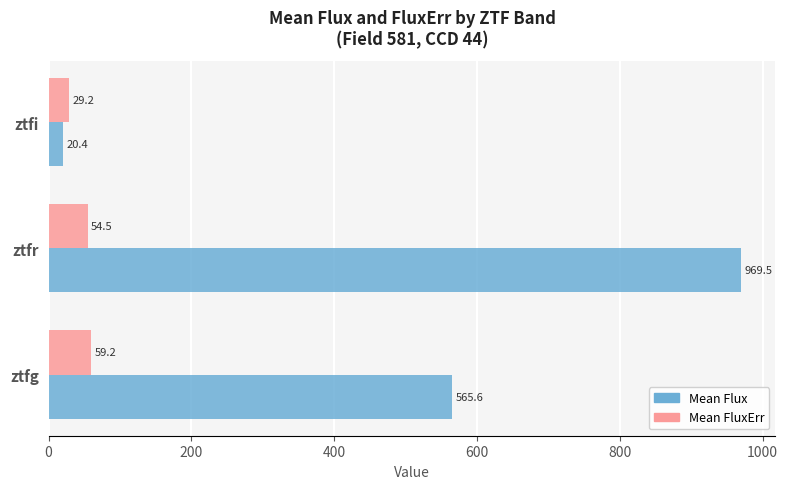

True or false: Mean Flux has a value of 565.6 at ztfg.

True